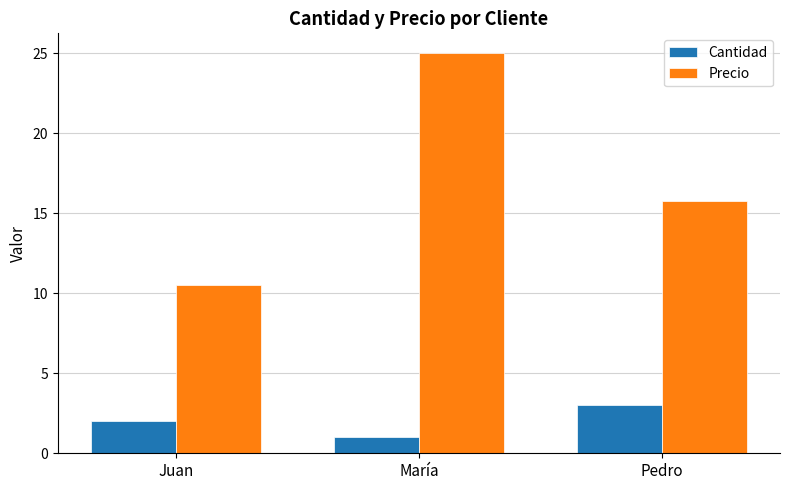

Rank the series by their average value, from highest to lowest.

Precio, Cantidad